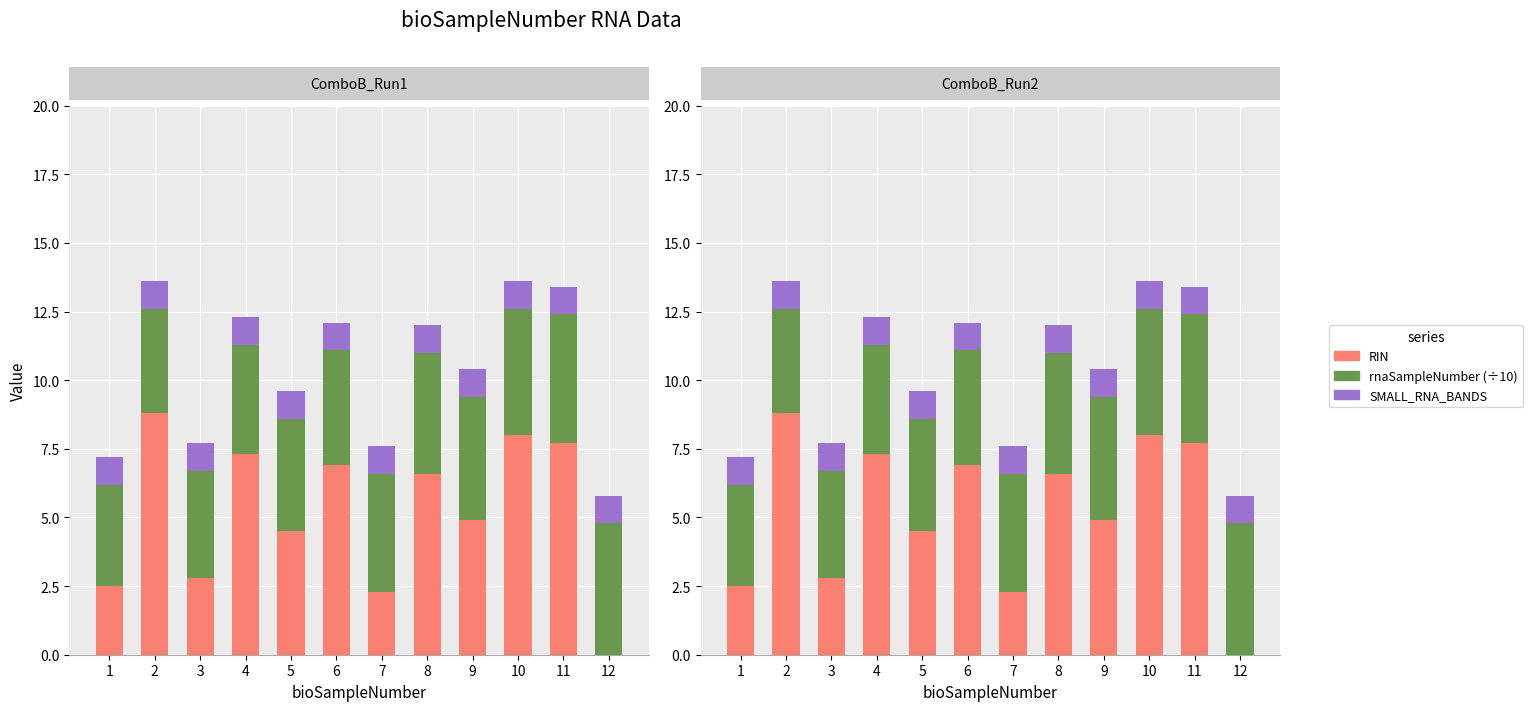

Is the value of rnaSampleNumber at 9 greater than the value of SMALL_RNA_BANDS at 12?

Yes